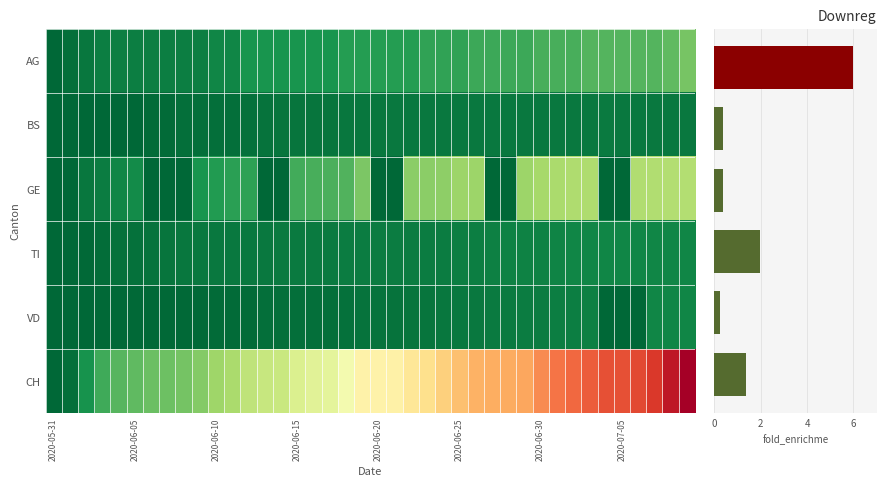

The AG series shows 10 at 2020-06-02. True or false?

True